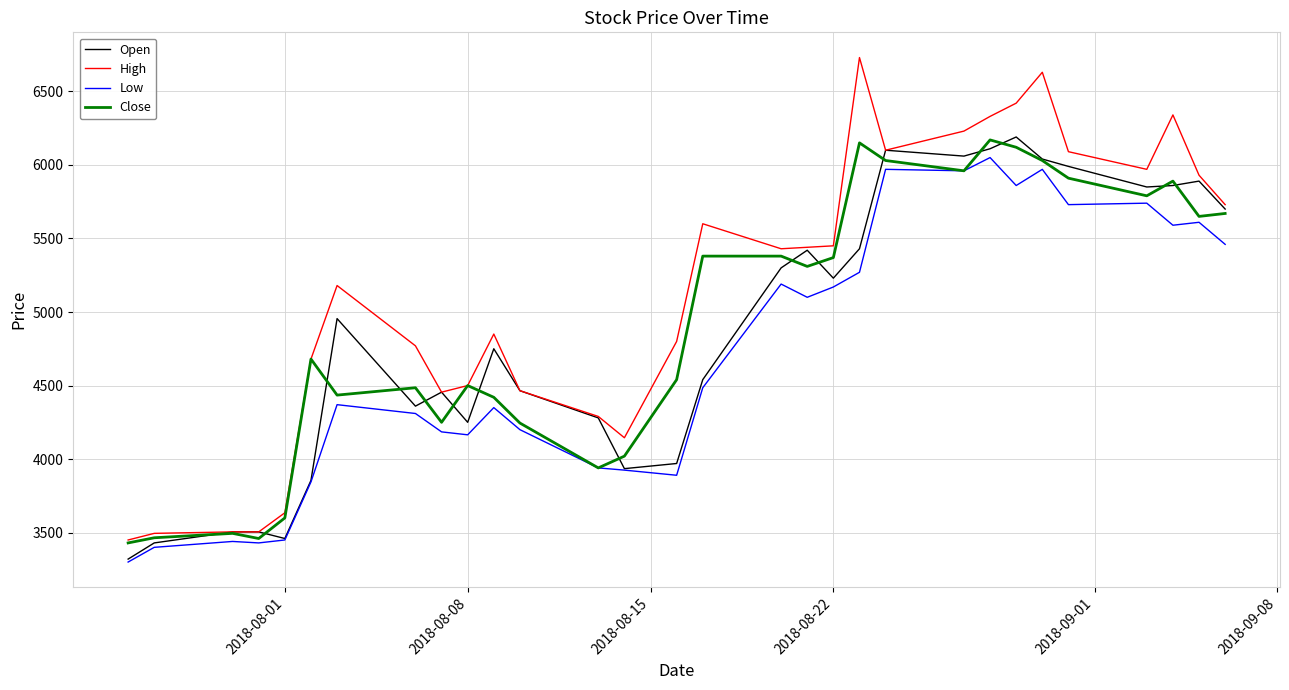

Which series has the largest total across all categories?

High